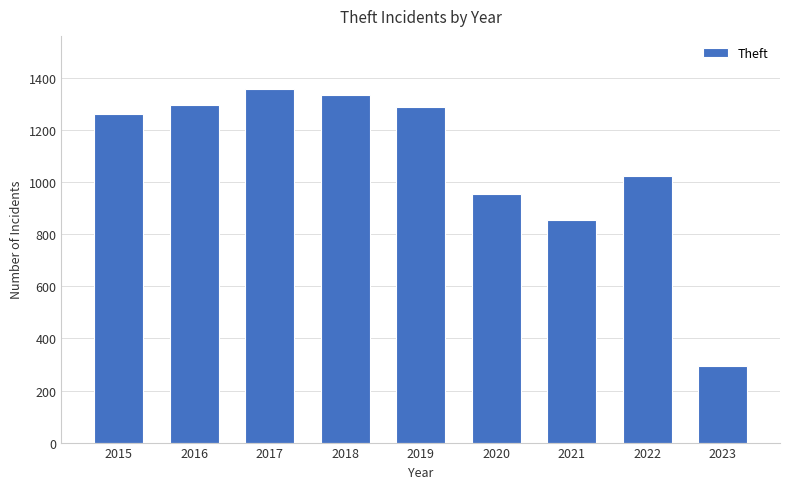

Is it true that the value at 2021 is 856?

True